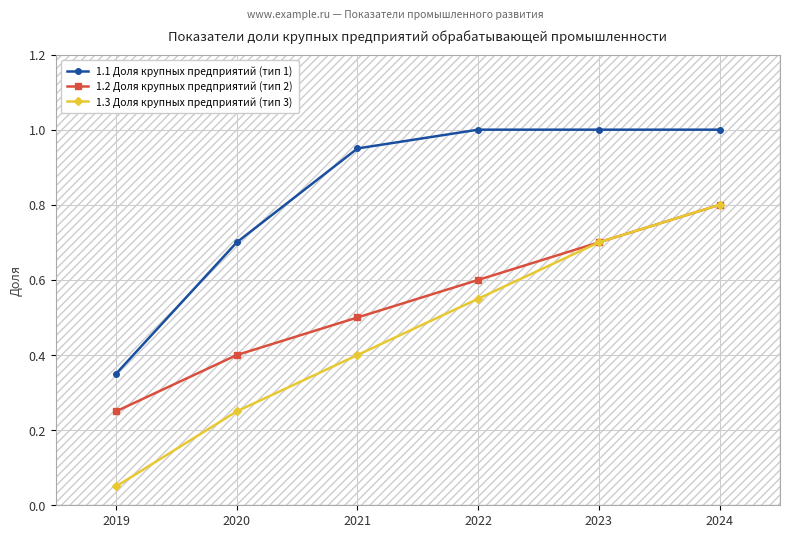

What is the difference between the second highest and minimum values in the 1.3 Доля крупных предприятий (тип 3) series?

0.6